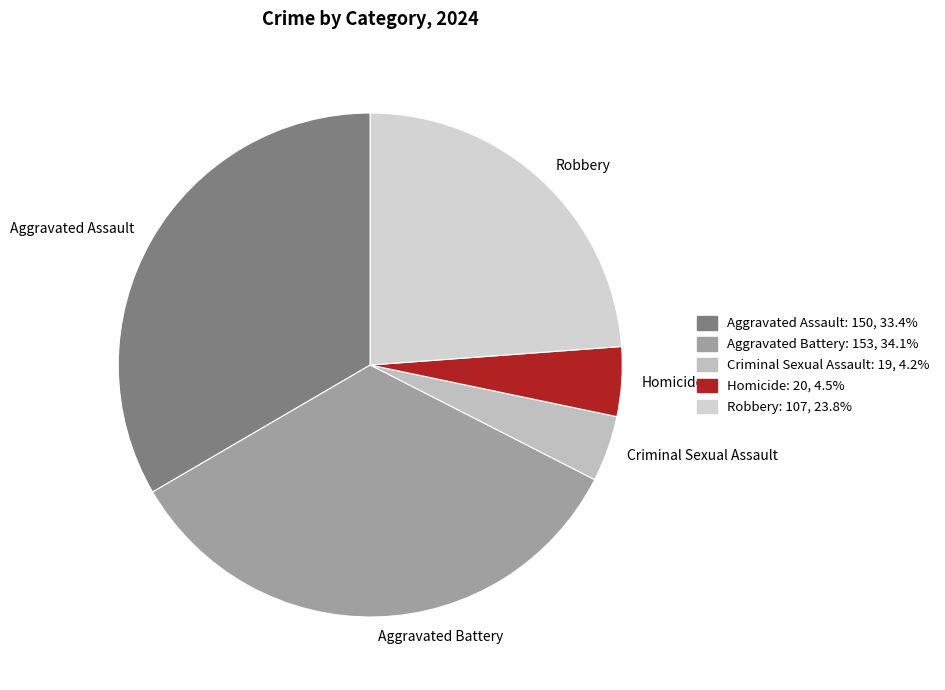

Does any single category account for the majority?

No